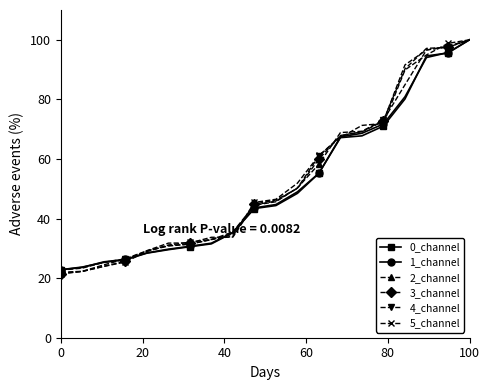

What is the minimum value shown in the chart?

21.5